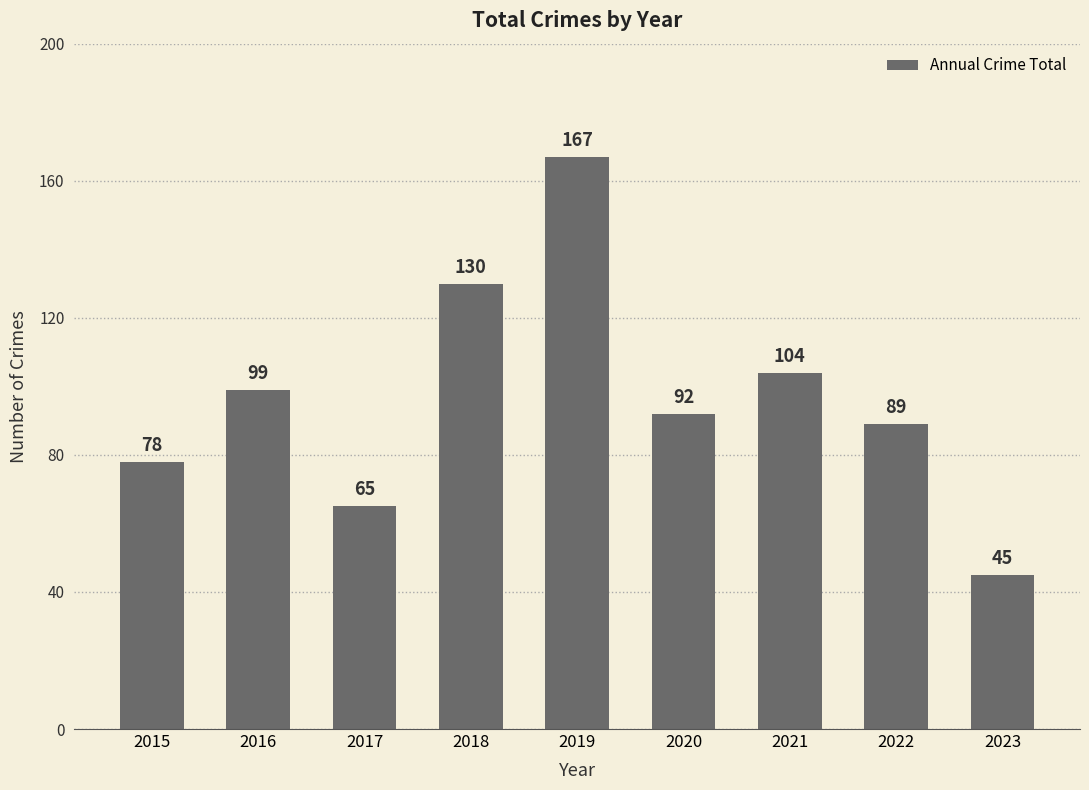

List the labels in order of value, largest first.

2019, 2018, 2021, 2016, 2020, 2022, 2015, 2017, 2023